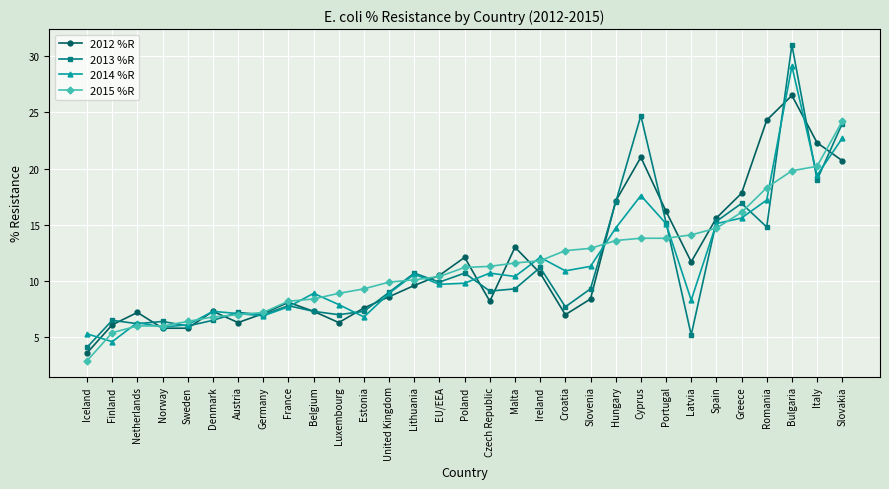

Is the value of 2013 %R at Austria greater than the value of 2014 %R at Croatia?

No